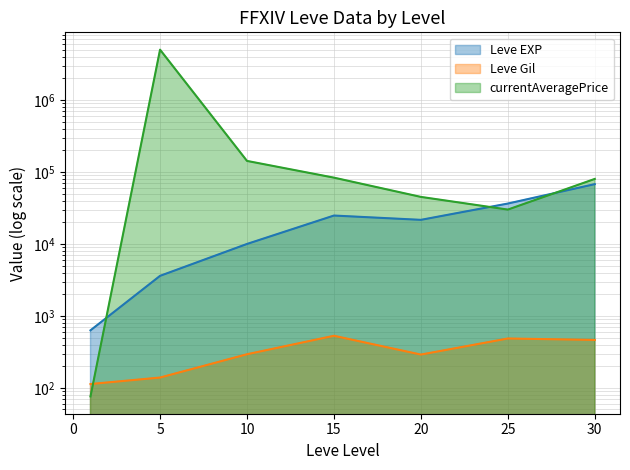

Does the chart display data point markers on the line(s)?

No